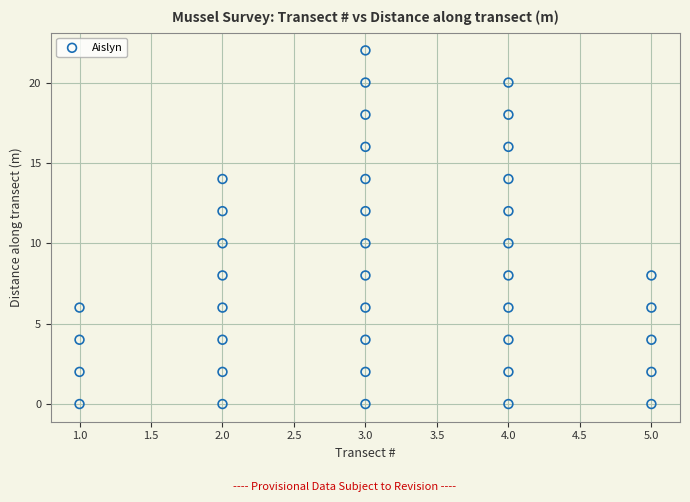

What is the range of Y values (max minus min)?

22